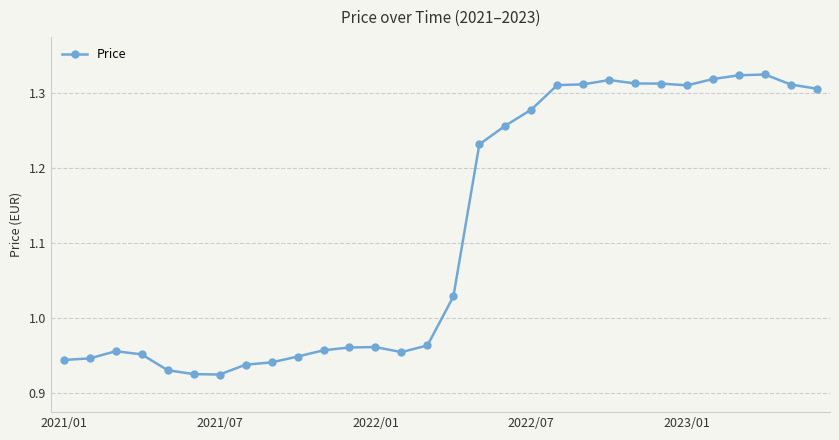

What is the difference between the maximum and minimum values?

0.4